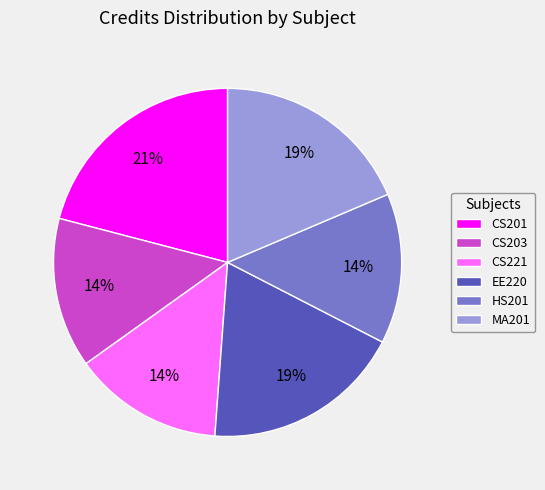

Is the sum of EE220 and CS201 greater than half?

No